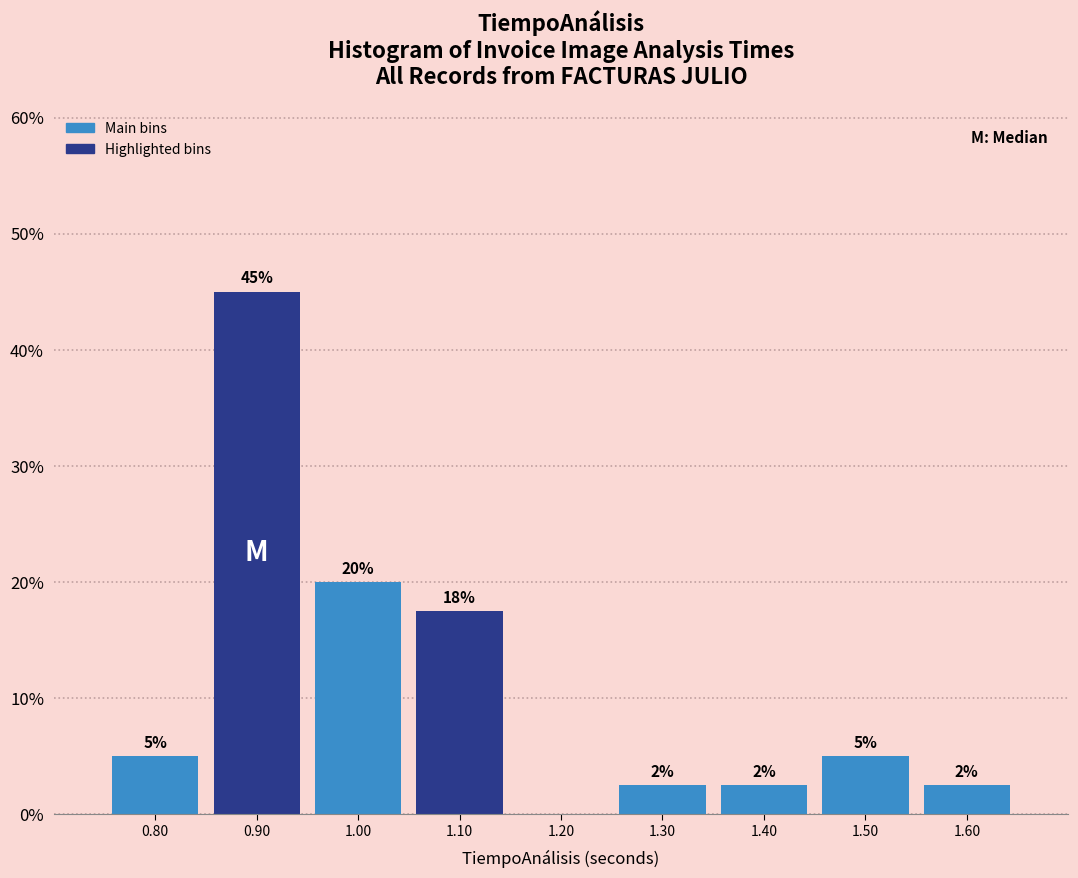

Which range on the x-axis has the tallest bar?

0.85 to 0.95